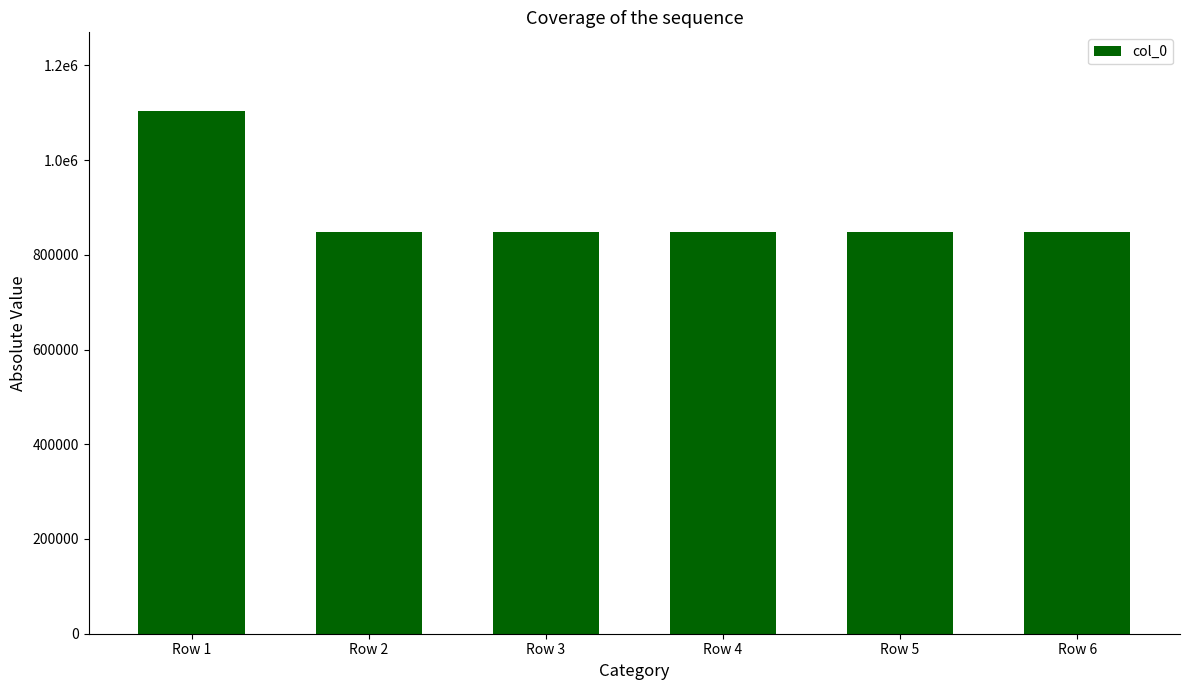

Are the bars horizontal?

No